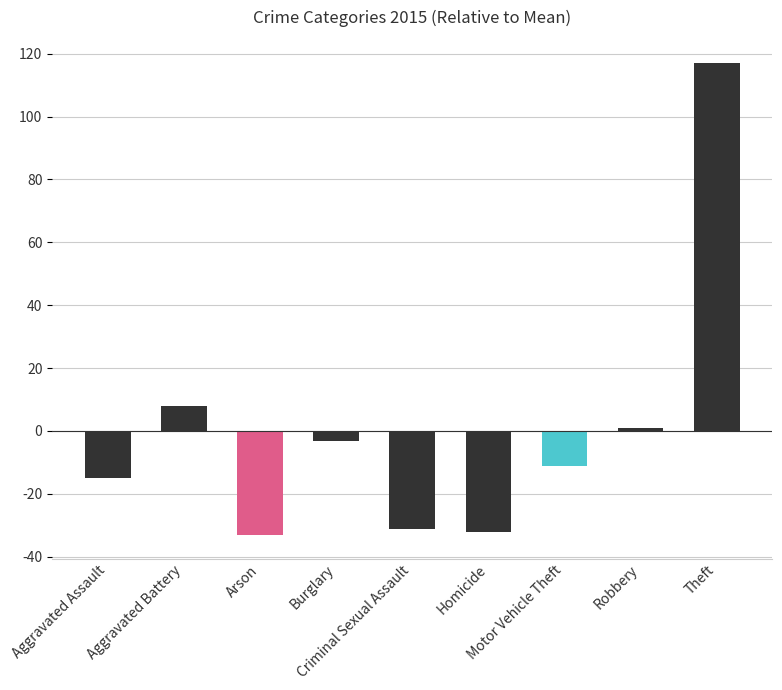

What is the value of the 9th bar from the left?

116.9